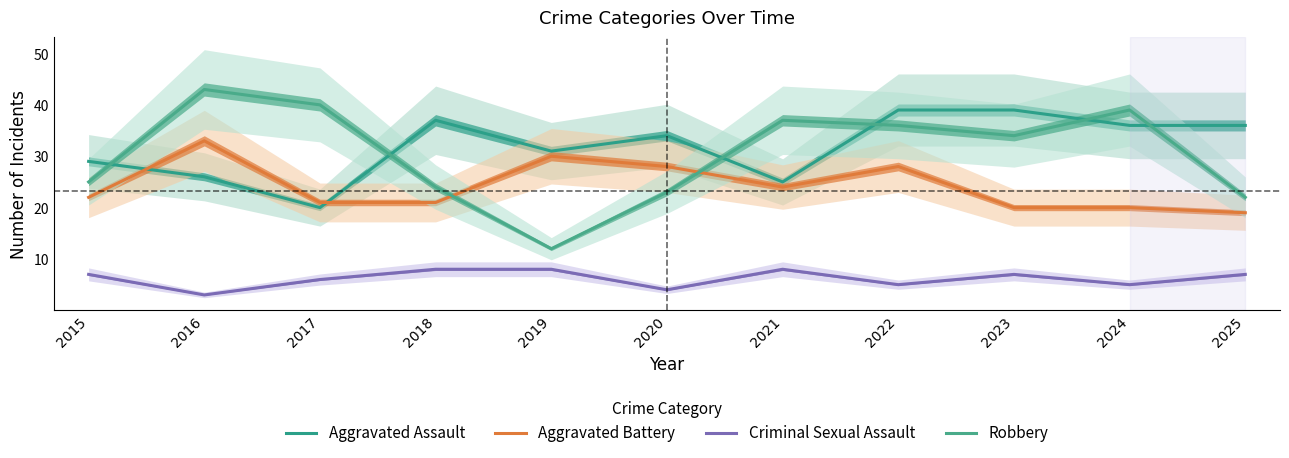

Where does the Aggravated Assault series first go above 34?

2018